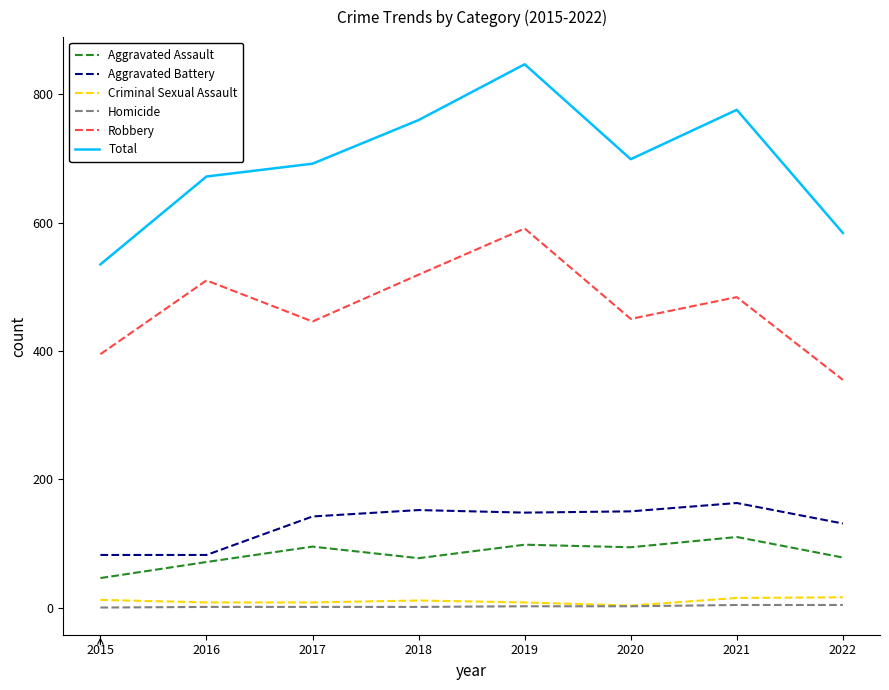

Is the value of Criminal Sexual Assault at 2019 greater than the value of Aggravated Battery at 2016?

No